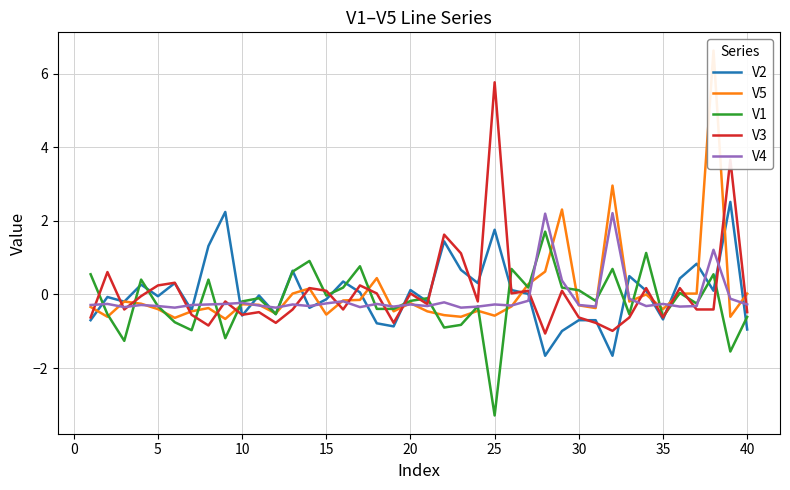

What is the lowest value of the V5 series?

-0.7